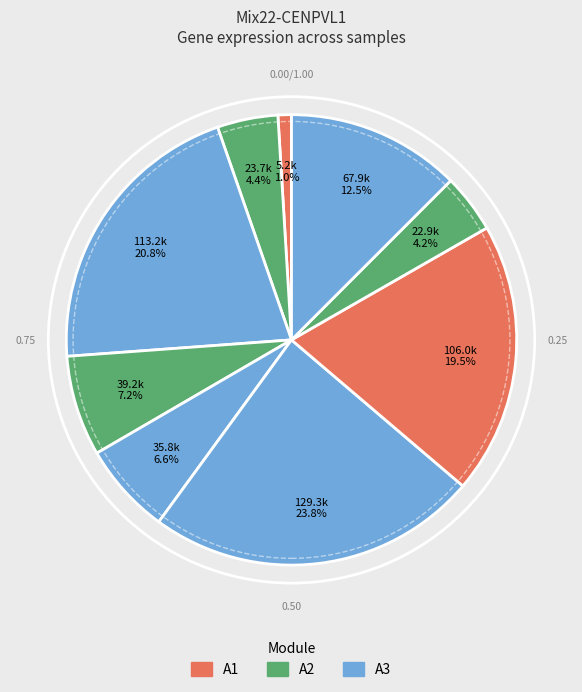

How many segments does this pie chart have?

9